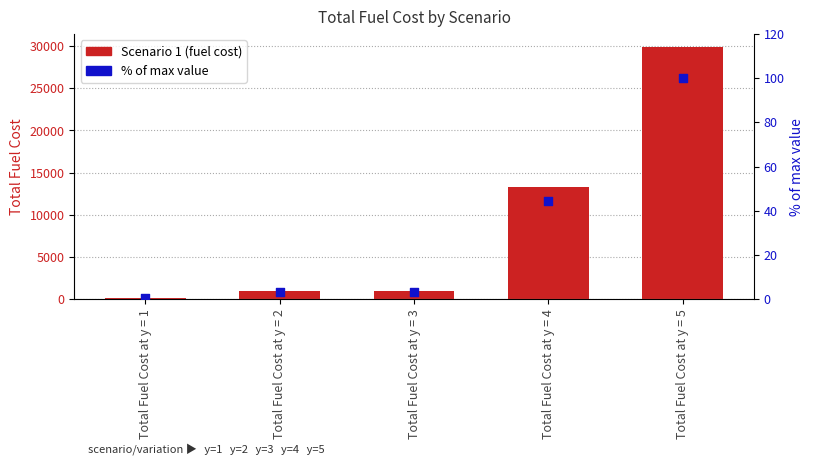

Which series has the largest total across all categories?

Scenario 1